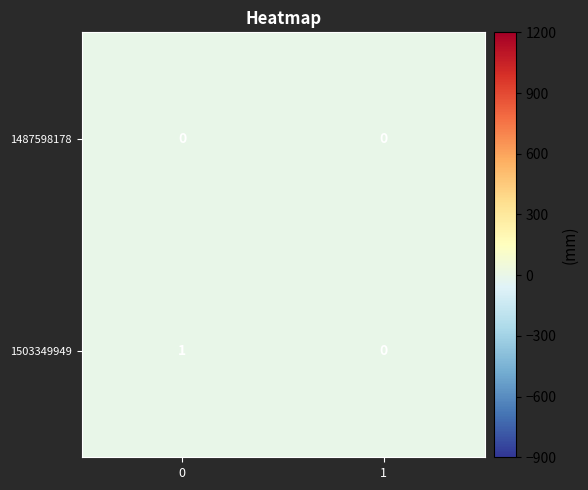

The value of 1487598178 at 1 is 0. True or false?

True